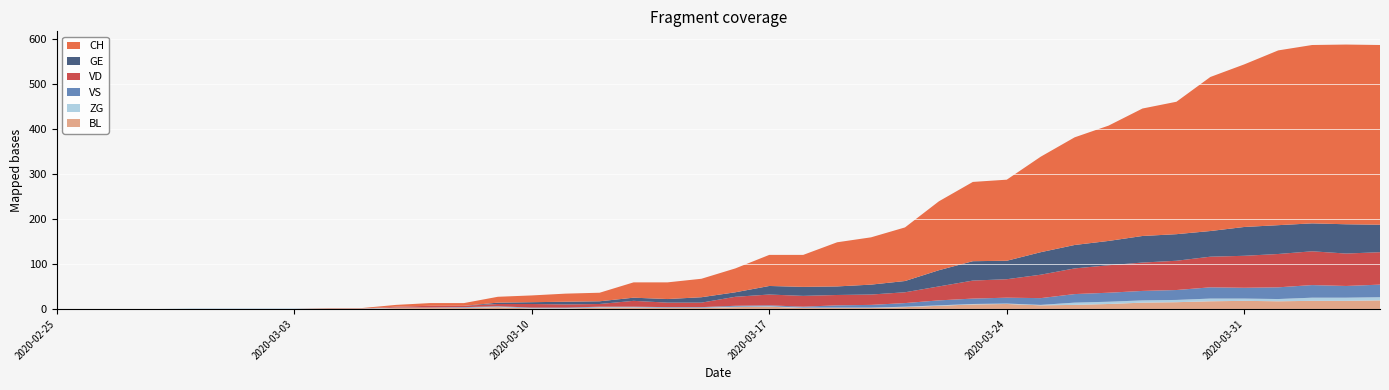

Reading left to right, transcribe all the data shown in this chart.

CH: 2020-02-25=0	2020-02-26=0	2020-02-27=0	2020-02-28=0	2020-02-29=0	2020-03-01=0	2020-03-02=0	2020-03-03=0	2020-03-04=1	2020-03-05=1	2020-03-06=4	2020-03-07=6	2020-03-08=6	2020-03-09=13	2020-03-10=15	2020-03-11=18	2020-03-12=19	2020-03-13=34	2020-03-14=37	2020-03-15=41	2020-03-16=53	2020-03-17=69	2020-03-18=71	2020-03-19=98	2020-03-20=105	2020-03-21=119	2020-03-22=153	2020-03-23=176	2020-03-24=180	2020-03-25=212	2020-03-26=239	2020-03-27=256	2020-03-28=283	2020-03-29=294	2020-03-30=342	2020-03-31=361	2020-04-01=388	2020-04-02=396	2020-04-03=399	2020-04-04=399
GE: 2020-02-25=0	2020-02-26=0	2020-02-27=0	2020-02-28=0	2020-02-29=0	2020-03-01=0	2020-03-02=0	2020-03-03=0	2020-03-04=0	2020-03-05=0	2020-03-06=0	2020-03-07=0	2020-03-08=0	2020-03-09=3	2020-03-10=4	2020-03-11=6	2020-03-12=6	2020-03-13=7	2020-03-14=8	2020-03-15=12	2020-03-16=10	2020-03-17=19	2020-03-18=20	2020-03-19=19	2020-03-20=22	2020-03-21=25	2020-03-22=36	2020-03-23=43	2020-03-24=41	2020-03-25=50	2020-03-26=52	2020-03-27=54	2020-03-28=59	2020-03-29=59	2020-03-30=57	2020-03-31=64	2020-04-01=64	2020-04-02=62	2020-04-03=65	2020-04-04=61
VS: 2020-02-25=0	2020-02-26=0	2020-02-27=0	2020-02-28=0	2020-02-29=0	2020-03-01=0	2020-03-02=0	2020-03-03=0	2020-03-04=0	2020-03-05=0	2020-03-06=0	2020-03-07=0	2020-03-08=1	2020-03-09=1	2020-03-10=1	2020-03-11=1	2020-03-12=1	2020-03-13=1	2020-03-14=1	2020-03-15=1	2020-03-16=2	2020-03-17=2	2020-03-18=2	2020-03-19=5	2020-03-20=6	2020-03-21=8	2020-03-22=11	2020-03-23=12	2020-03-24=13	2020-03-25=15	2020-03-26=19	2020-03-27=20	2020-03-28=21	2020-03-29=22	2020-03-30=25	2020-03-31=24	2020-04-01=26	2020-04-02=28	2020-04-03=26	2020-04-04=28
ZG: 2020-02-25=0	2020-02-26=0	2020-02-27=0	2020-02-28=0	2020-02-29=1	2020-03-01=1	2020-03-02=1	2020-03-03=1	2020-03-04=1	2020-03-05=1	2020-03-06=1	2020-03-07=1	2020-03-08=1	2020-03-09=1	2020-03-10=1	2020-03-11=1	2020-03-12=1	2020-03-13=1	2020-03-14=1	2020-03-15=1	2020-03-16=1	2020-03-17=1	2020-03-18=1	2020-03-19=1	2020-03-20=1	2020-03-21=1	2020-03-22=1	2020-03-23=1	2020-03-24=1	2020-03-25=1	2020-03-26=5	2020-03-27=5	2020-03-28=5	2020-03-29=5	2020-03-30=6	2020-03-31=5	2020-04-01=5	2020-04-02=7	2020-04-03=7	2020-04-04=7
VD: 2020-02-25=0	2020-02-26=0	2020-02-27=0	2020-02-28=0	2020-02-29=0	2020-03-01=0	2020-03-02=0	2020-03-03=0	2020-03-04=0	2020-03-05=0	2020-03-06=2	2020-03-07=4	2020-03-08=3	2020-03-09=5	2020-03-10=8	2020-03-11=7	2020-03-12=6	2020-03-13=13	2020-03-14=10	2020-03-15=10	2020-03-16=20	2020-03-17=24	2020-03-18=24	2020-03-19=23	2020-03-20=23	2020-03-21=24	2020-03-22=31	2020-03-23=40	2020-03-24=41	2020-03-25=52	2020-03-26=57	2020-03-27=61	2020-03-28=63	2020-03-29=65	2020-03-30=68	2020-03-31=71	2020-04-01=74	2020-04-02=75	2020-04-03=72	2020-04-04=72
BL: 2020-02-25=0	2020-02-26=0	2020-02-27=0	2020-02-28=0	2020-02-29=0	2020-03-01=0	2020-03-02=0	2020-03-03=0	2020-03-04=0	2020-03-05=0	2020-03-06=2	2020-03-07=2	2020-03-08=2	2020-03-09=4	2020-03-10=1	2020-03-11=1	2020-03-12=3	2020-03-13=3	2020-03-14=2	2020-03-15=2	2020-03-16=4	2020-03-17=5	2020-03-18=2	2020-03-19=2	2020-03-20=2	2020-03-21=4	2020-03-22=7	2020-03-23=10	2020-03-24=11	2020-03-25=8	2020-03-26=9	2020-03-27=11	2020-03-28=14	2020-03-29=15	2020-03-30=17	2020-03-31=18	2020-04-01=17	2020-04-02=18	2020-04-03=18	2020-04-04=19